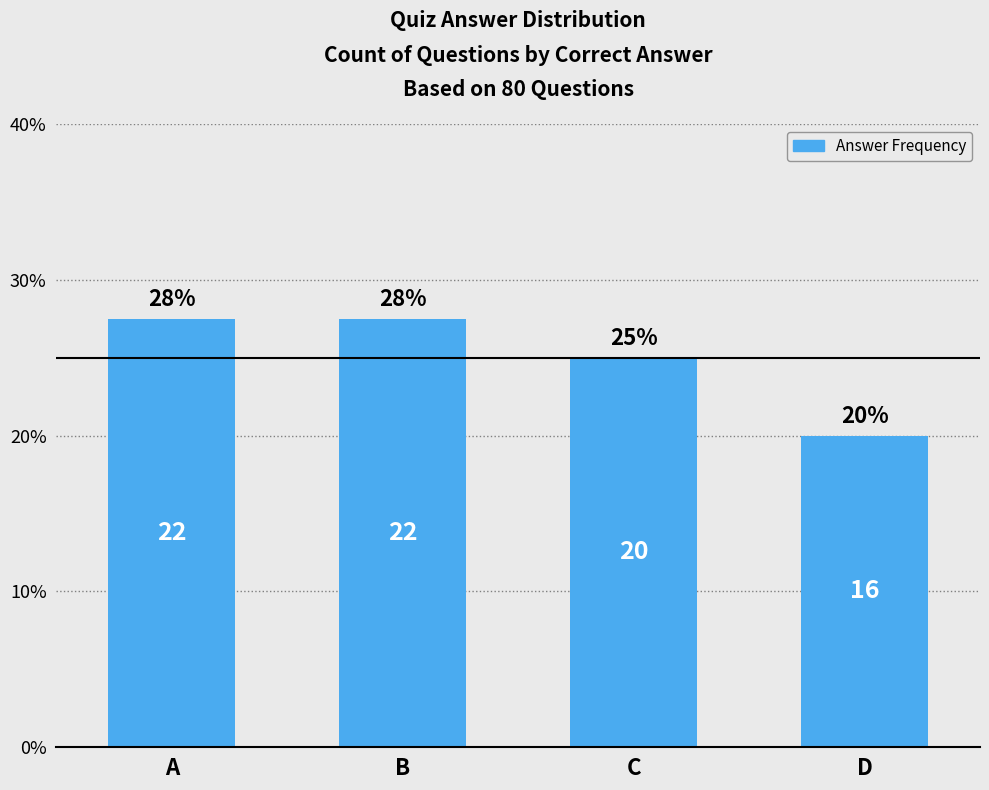

How many bars are there in total?

4